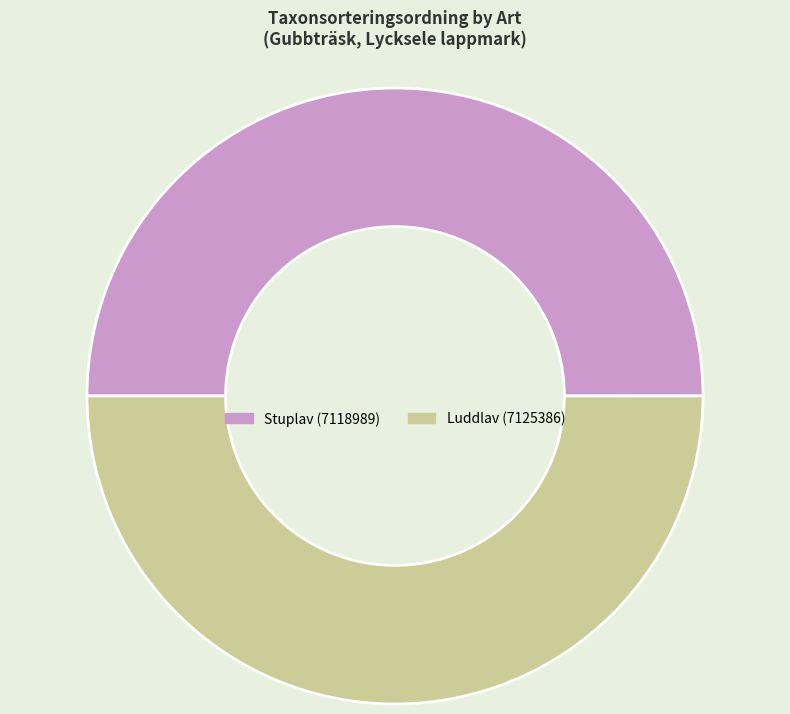

Do Stuplav (7118989) and Luddlav (7125386) together represent more than half of the pie?

Yes